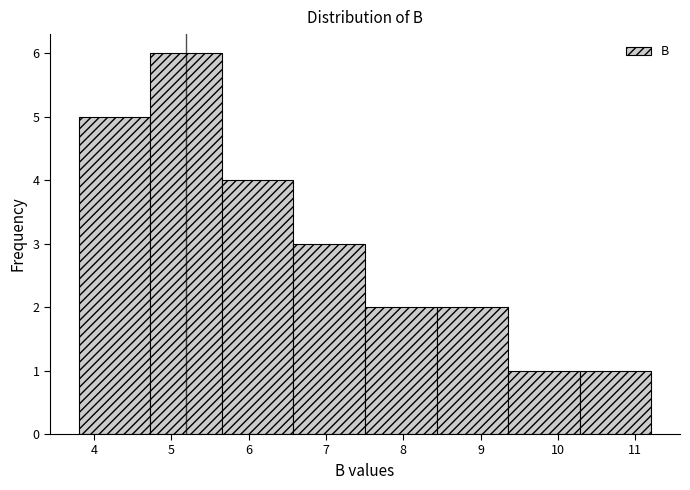

How tall is the bar that spans 10.3 to 11.2 on the x-axis? Neither the bar edges nor the heights are printed on the chart, so give them approximately, as read against the axes.

1